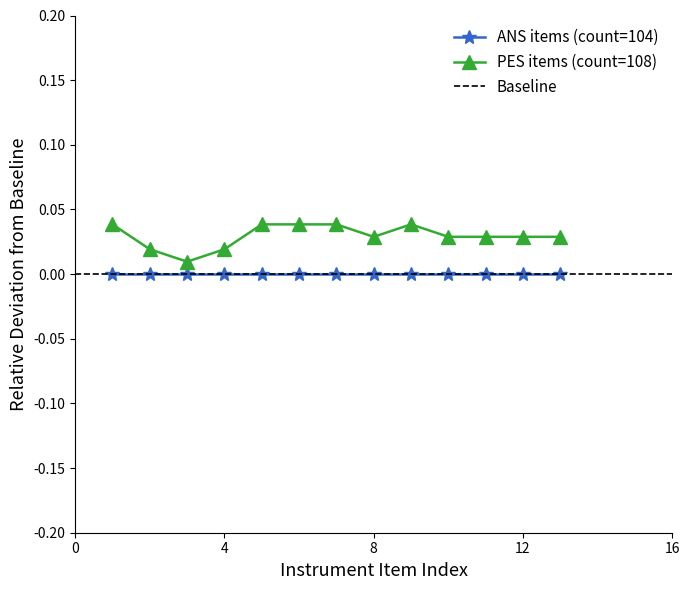

Count the number of categories in the chart.

13